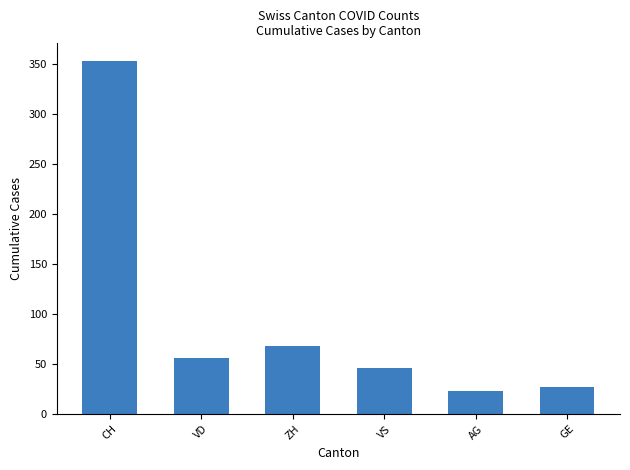

Between VD and AG, which is larger?

VD